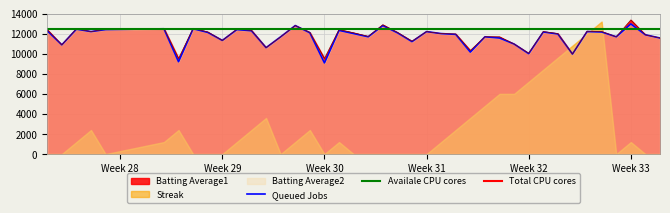

What is the minimum value for Queued Jobs?

9080.0